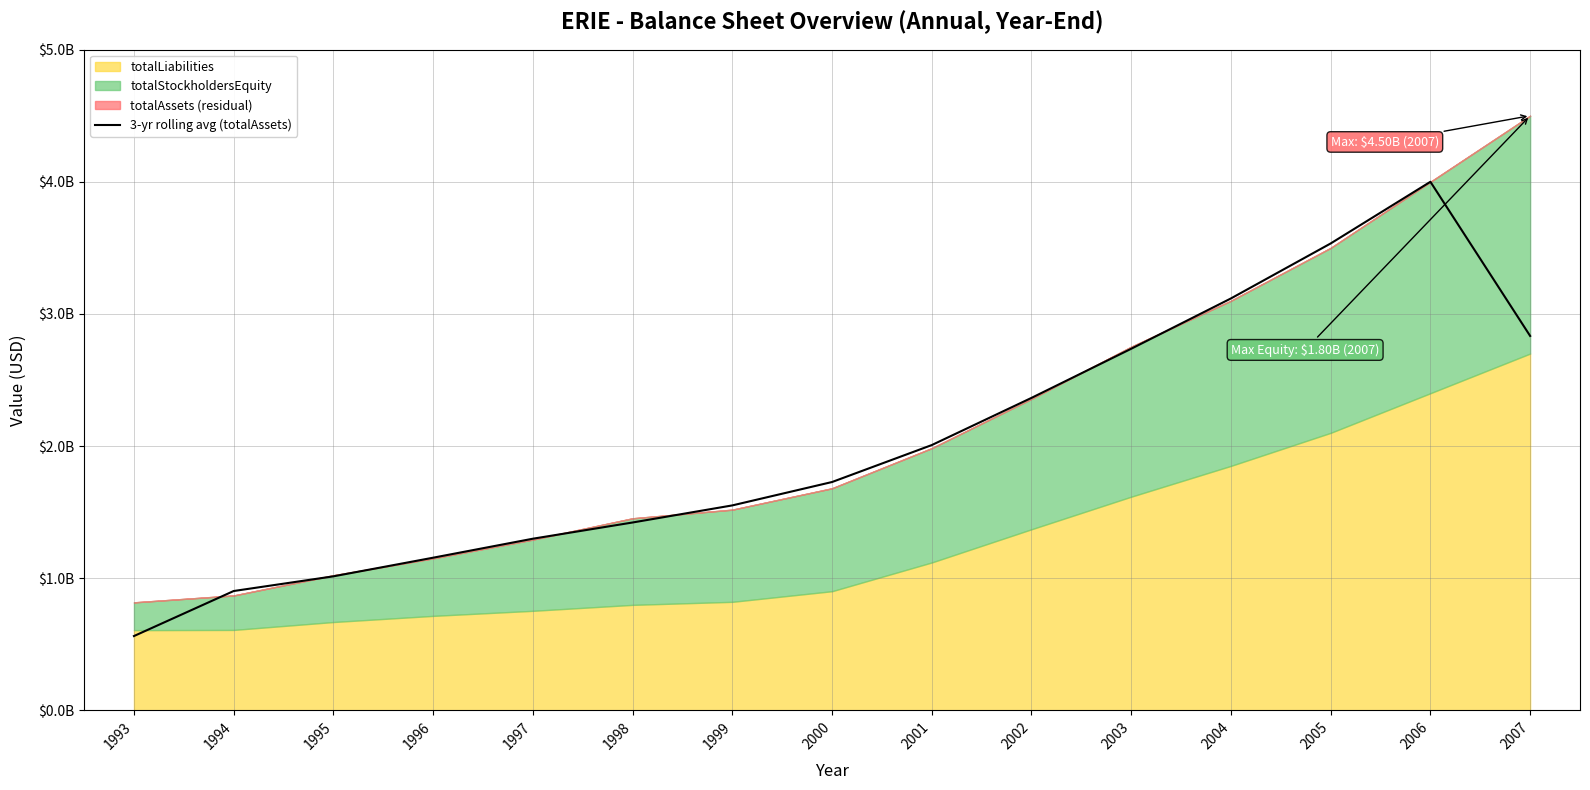

What is the change in value from 1997 to 2002?

+1065755671.3